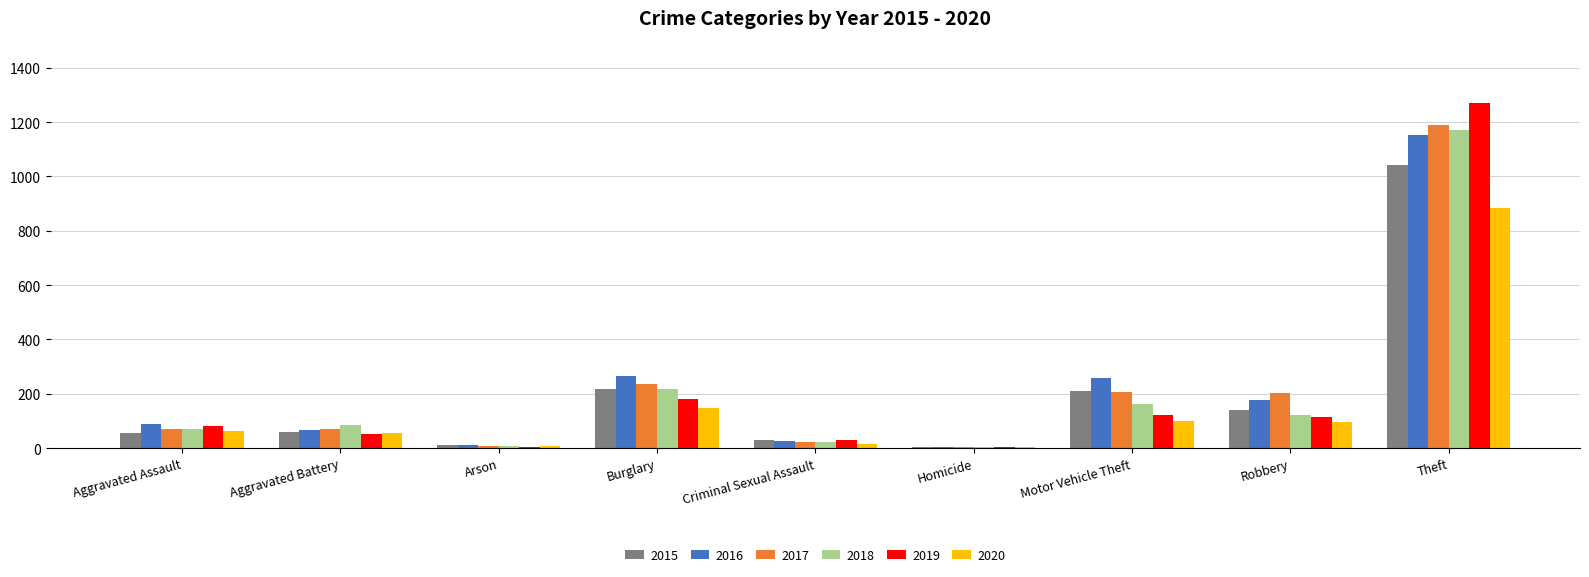

Is it true that 2019 equals 31 at Criminal Sexual Assault?

True